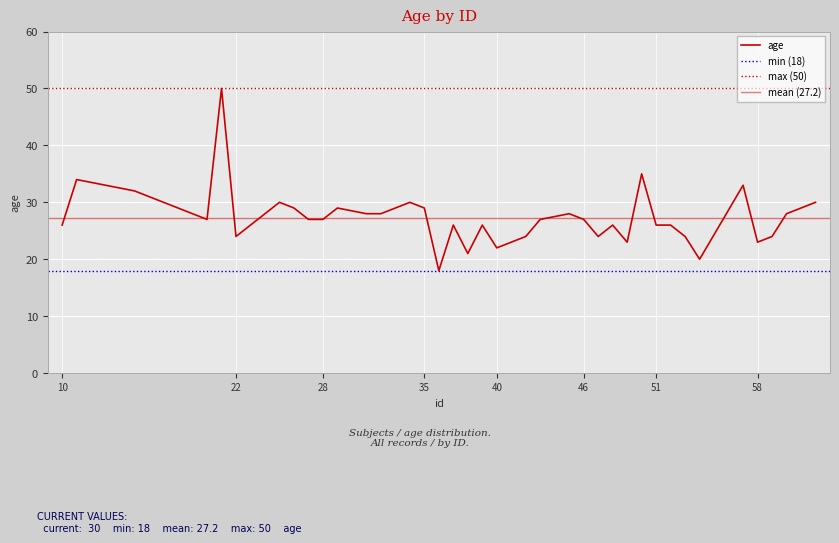

Reading left to right, transcribe all the data shown in this chart.

10=26	11=34	15=32	20=27	21=50	22=24	24=28	25=30	26=29	27=27	28=27	29=29	31=28	32=28	34=30	35=29	36=18	37=26	38=21	39=26	40=22	41=23	42=24	43=27	45=28	46=27	47=24	48=26	49=23	50=35	51=26	52=26	53=24	54=20	57=33	58=23	59=24	60=28	62=30